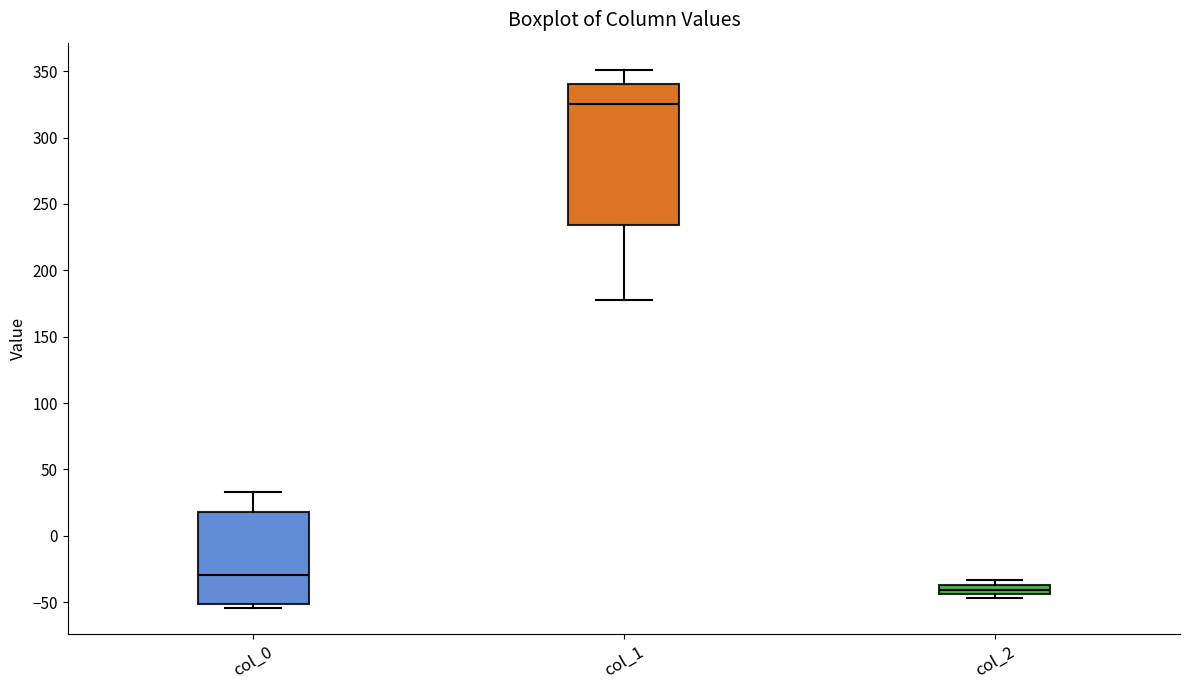

Where is the lower edge of the box for col_2 on the y-axis? The values are not printed on the chart, so give them approximately, as read against the axis.

-45